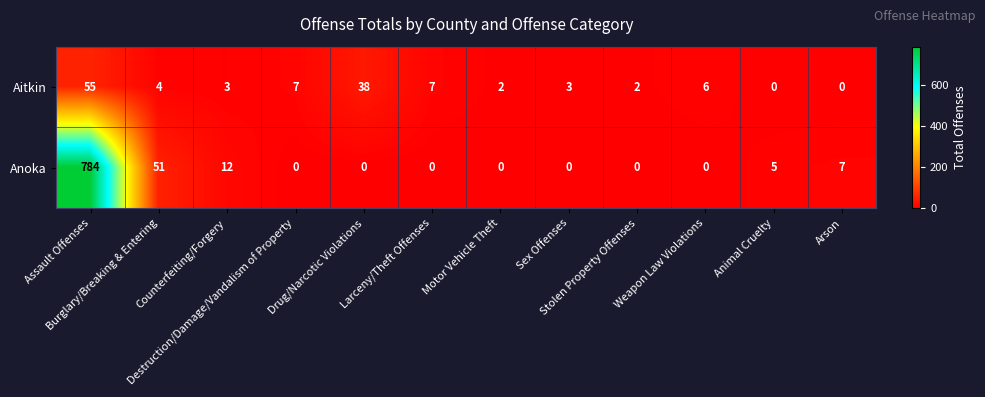

What is the difference between the second highest and minimum values in the Aitkin series?

38